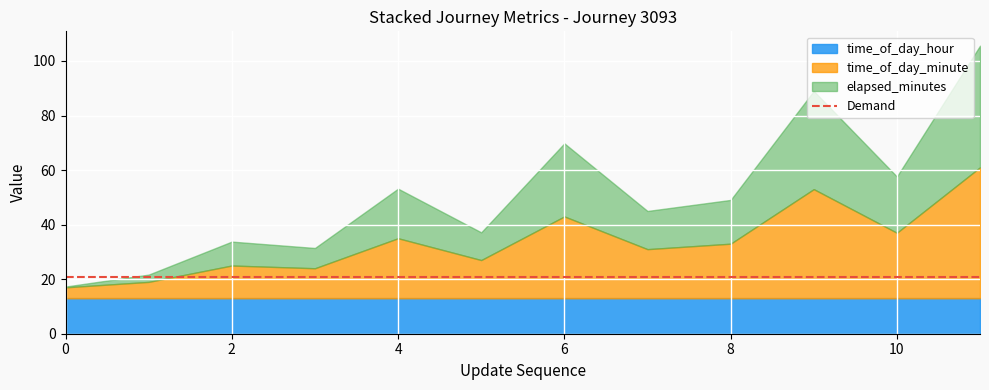

True or false: time_of_day_hour and Demand intersect in this chart.

False